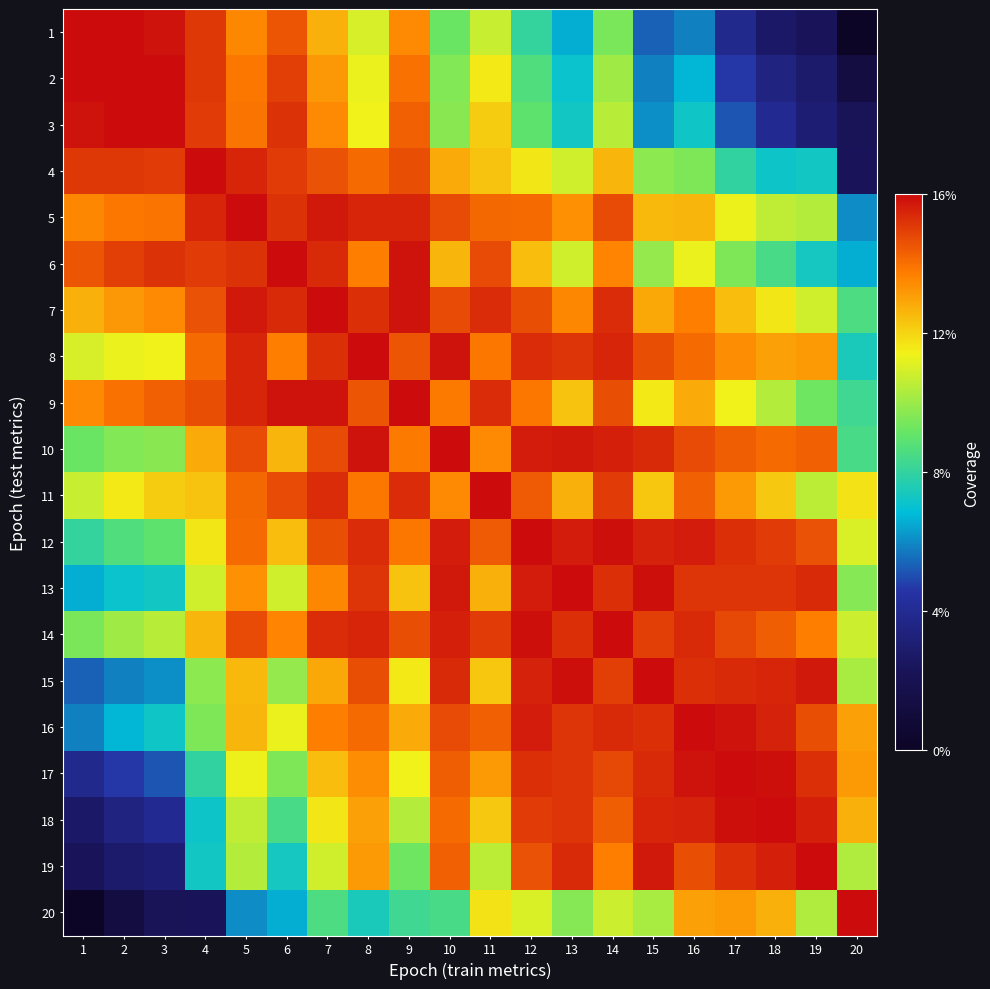

Between 13 and 12, which is larger?

12